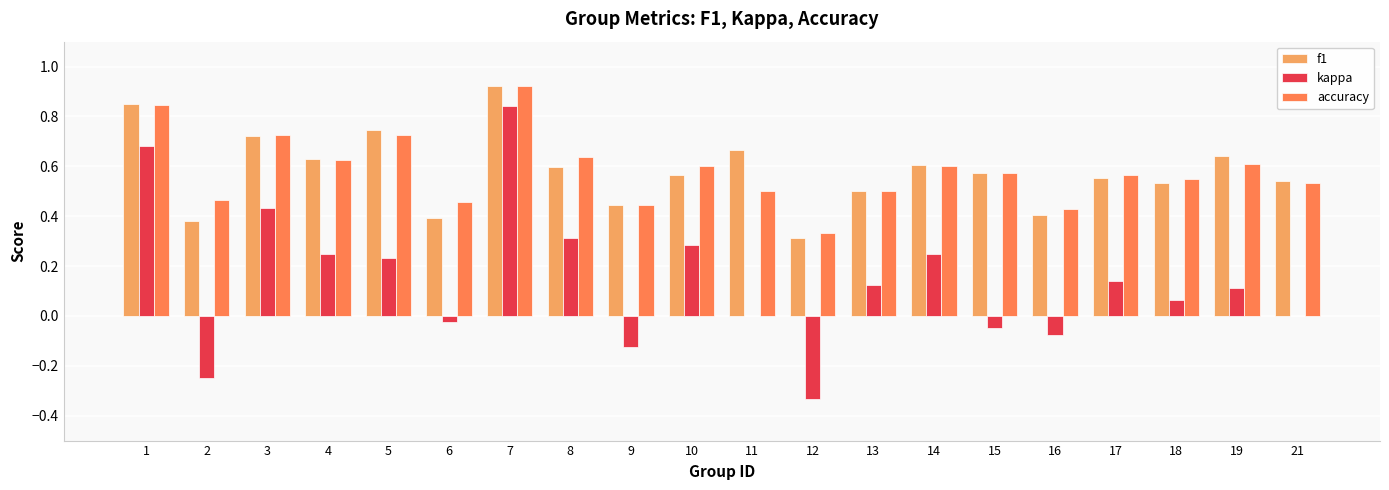

What is the total value across all series at 19?

1.4